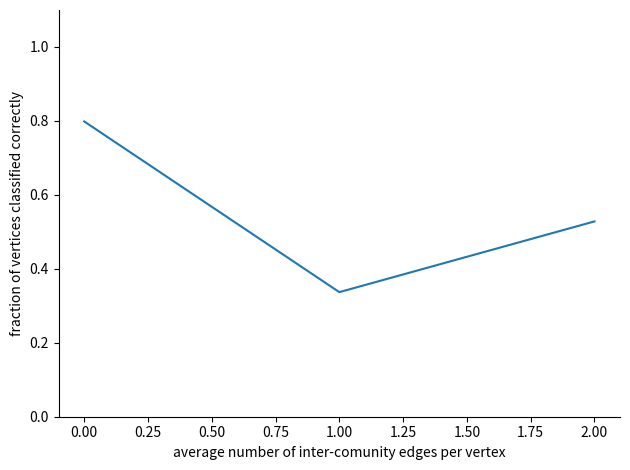

What is the average value?

0.6